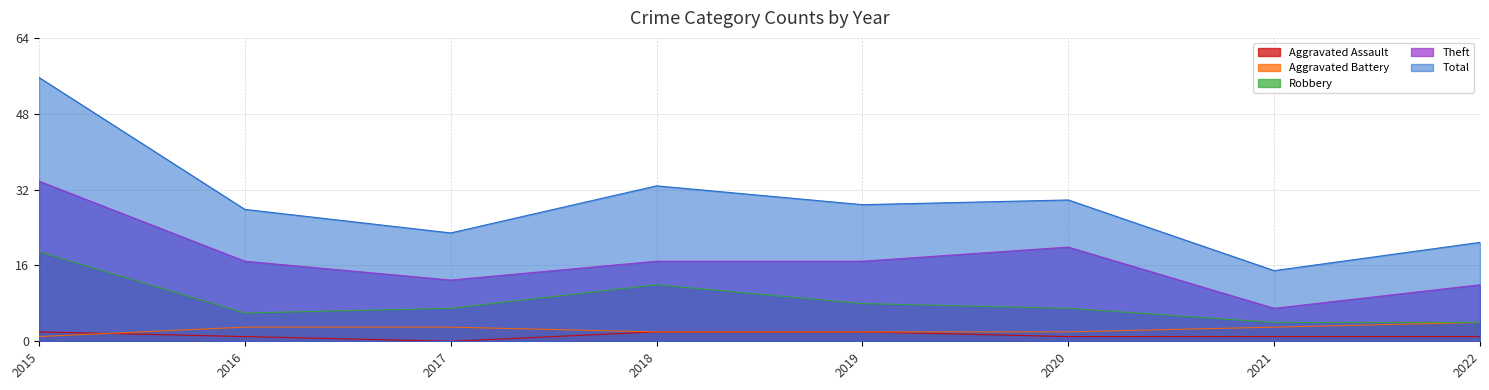

At which category is the sum across all series the highest?

2015